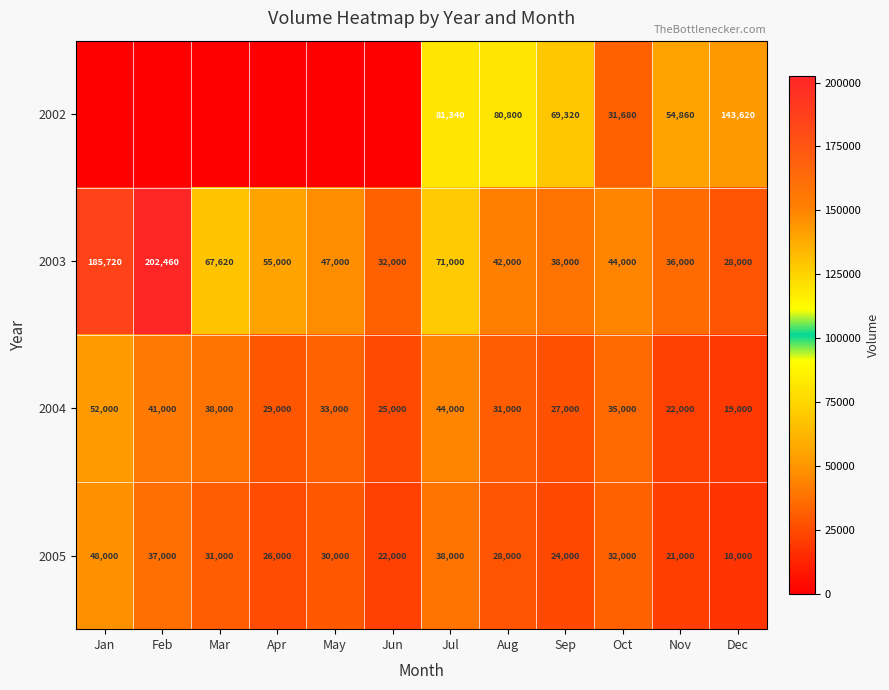

Which category has the lowest value in the 2004 series?

Dec